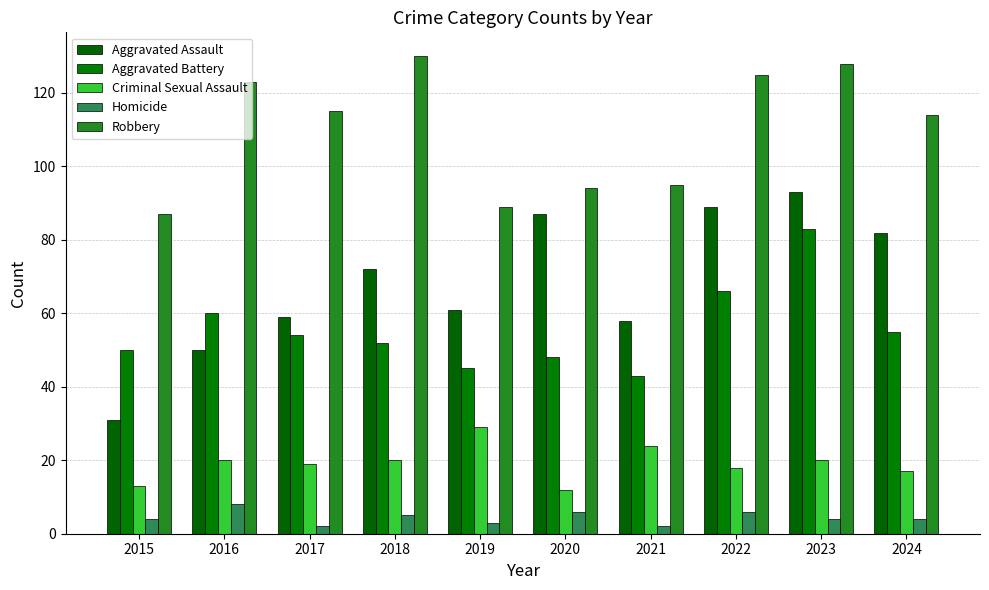

Does the chart contain any negative values?

No